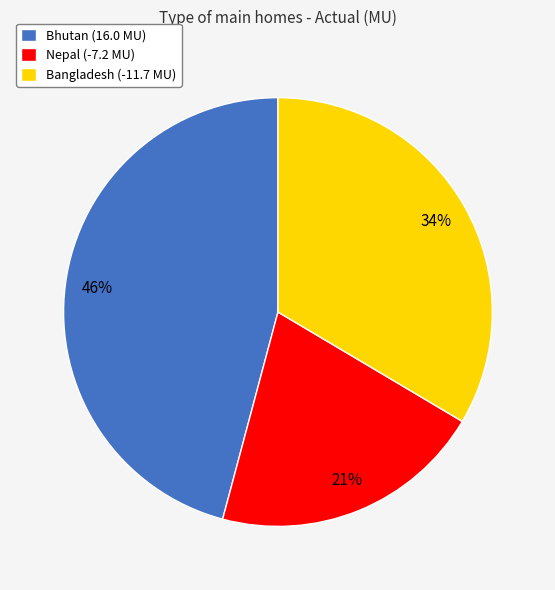

True or false: Bhutan (16.0 MU) accounts for 54% of the total.

False